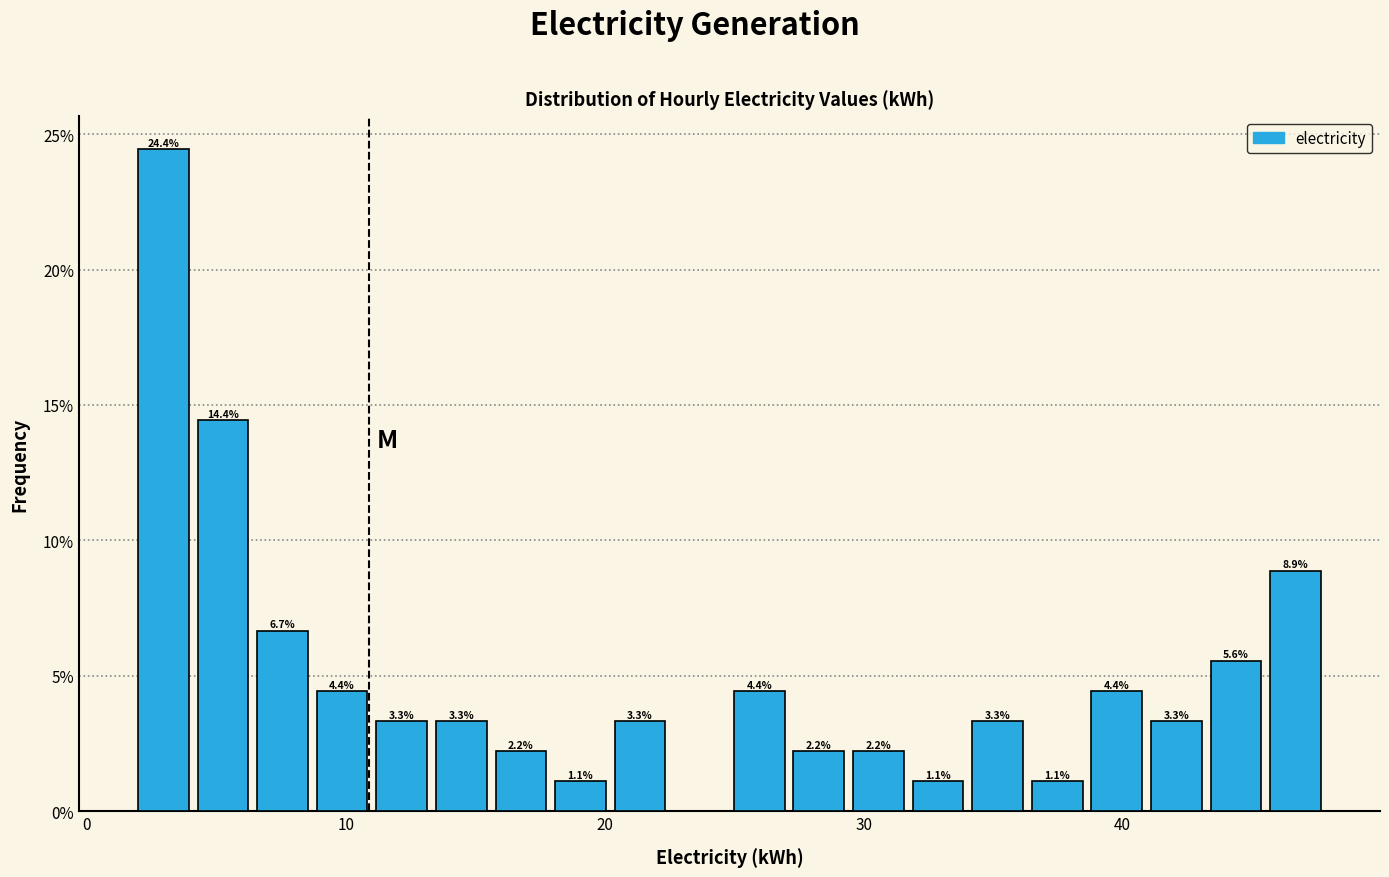

Around what value on the x-axis is the tallest bar? Give the approximate position of its centre, as read against the axis.

3